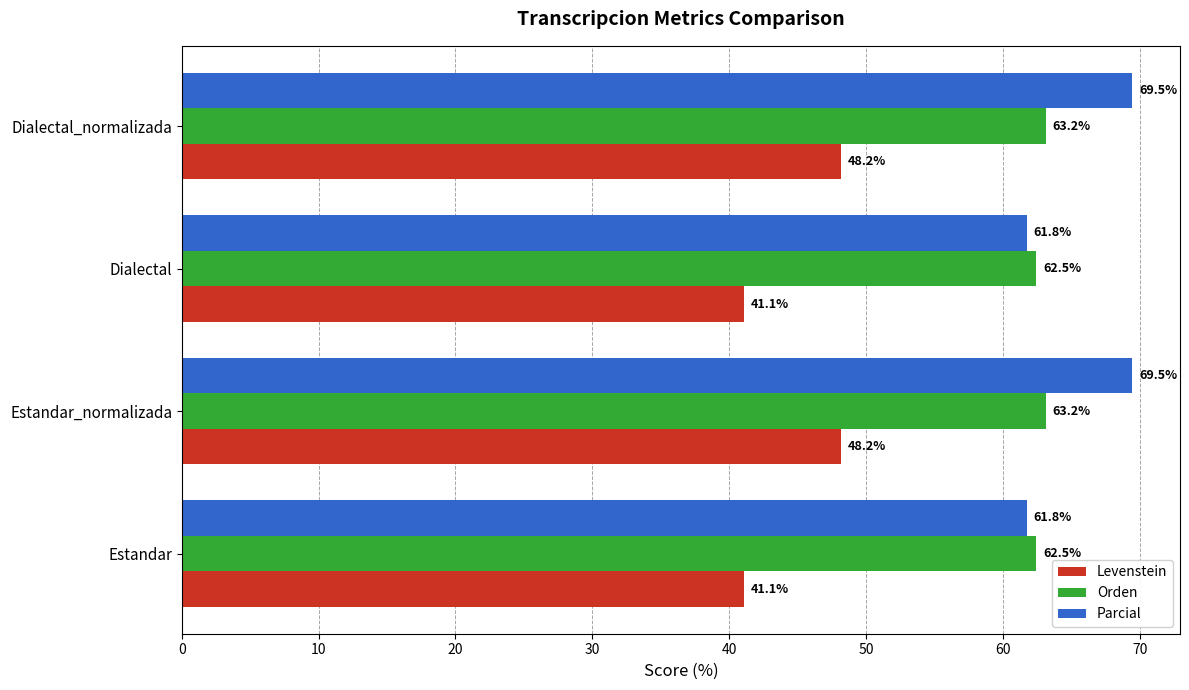

What is the minimum value shown in the chart?

41.1